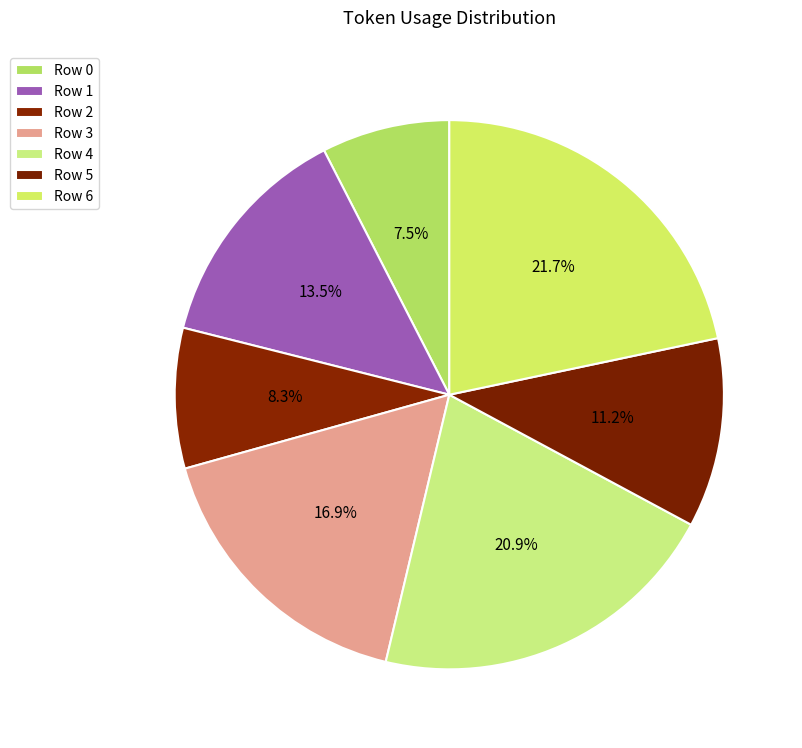

How many segments does this pie chart have?

7